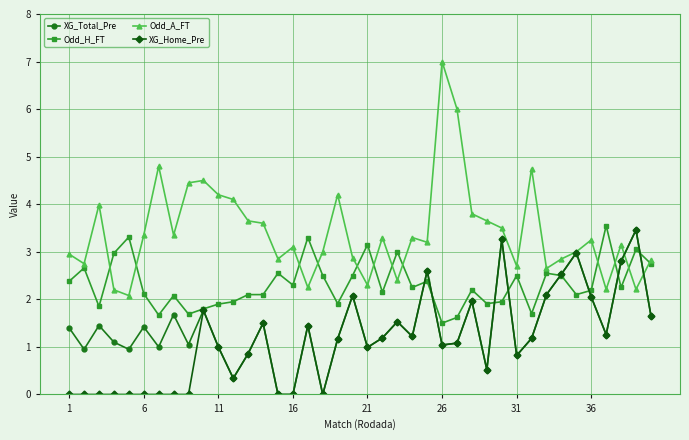

How many categories are shown in the chart?

40